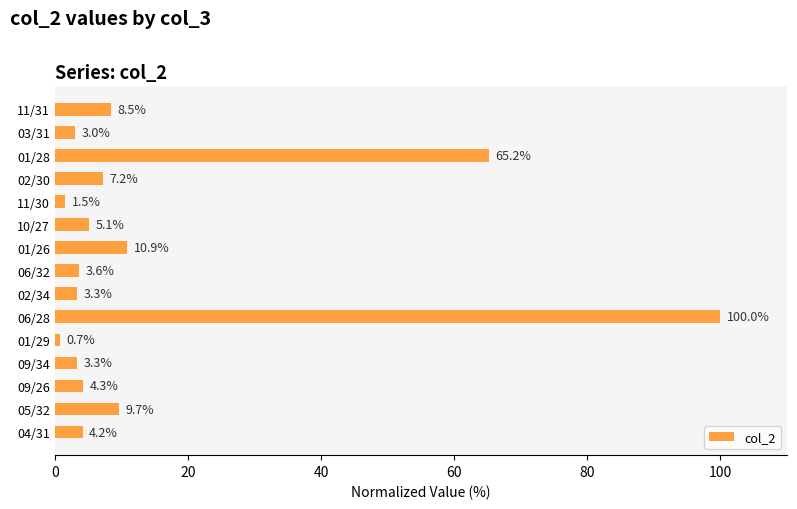

Reading bottom to top, what are all the values shown in this chart?

04/31=4.2	05/32=9.7	09/26=4.3	09/34=3.3	01/29=0.7	06/28=100.0	02/34=3.3	06/32=3.6	01/26=10.9	10/27=5.1	11/30=1.5	02/30=7.2	01/28=65.2	03/31=3.0	11/31=8.5